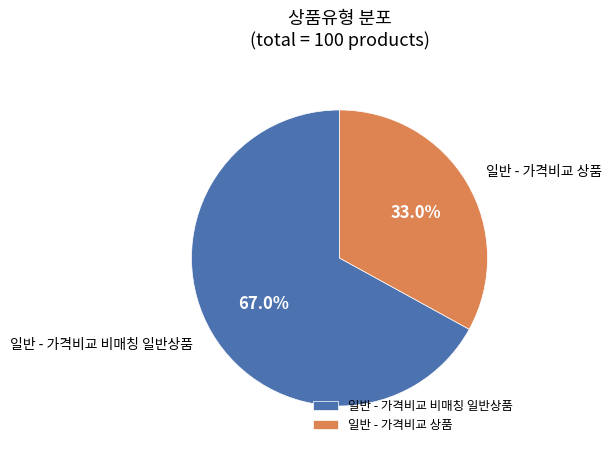

Rank the categories by value from lowest to highest.

일반 - 가격비교 상품, 일반 - 가격비교 비매칭 일반상품